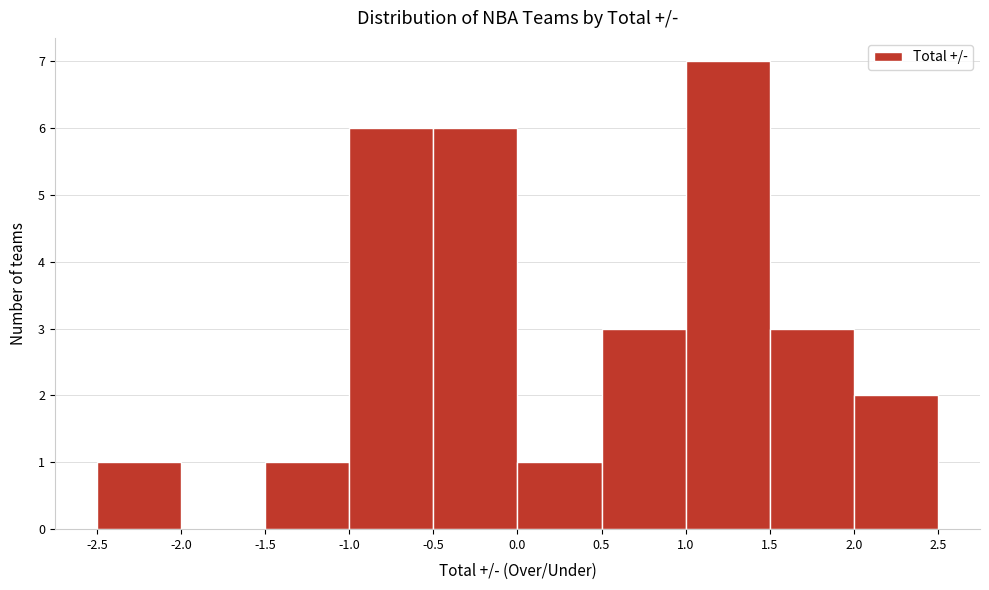

Reading left to right, list every bar in this chart as the range it spans on the x-axis followed by its height. The values are not printed on the chart, so give them approximately, as read against the axis.

-2.5 to -2.0: 1
-2.0 to -1.5: 0
-1.5 to -1.0: 1
-1.0 to -0.5: 6
-0.5 to 0.0: 6
0.0 to 0.5: 1
0.5 to 1.0: 3
1.0 to 1.5: 7
1.5 to 2.0: 3
2.0 to 2.5: 2